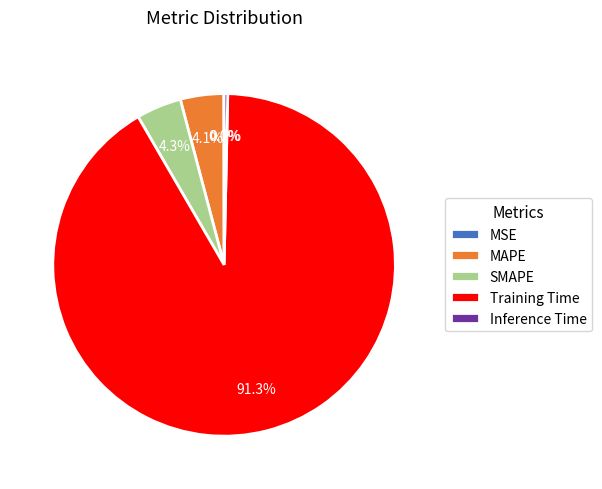

Which slice is the largest?

Training Time